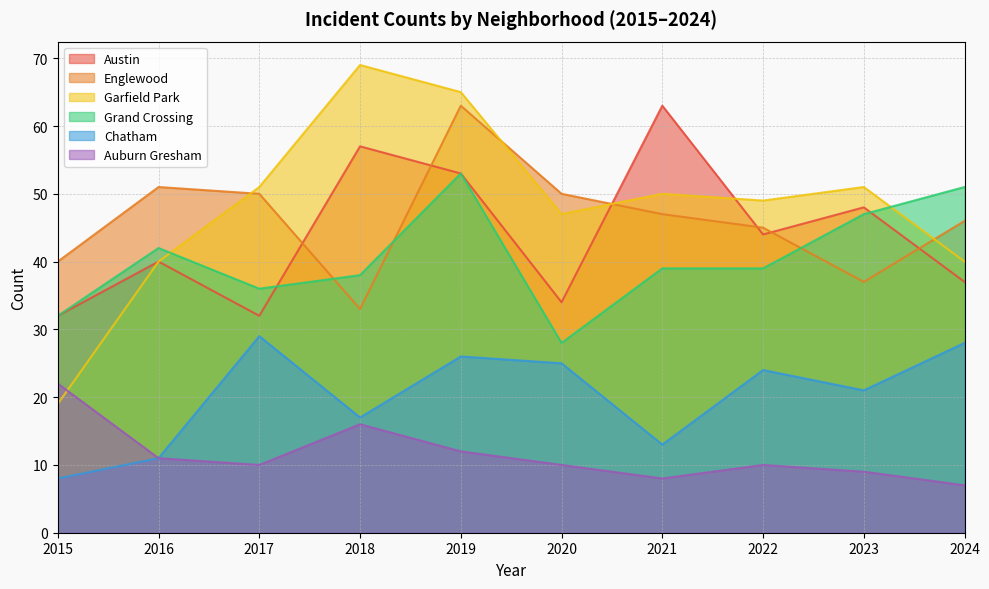

At how many categories does at least one series exceed 21?

10